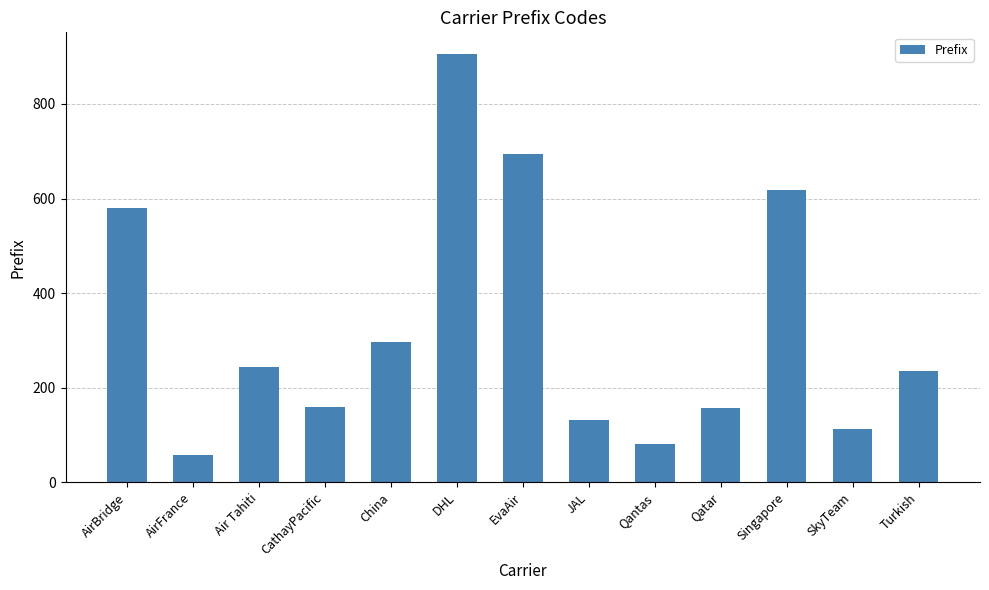

What is the smallest value displayed?

57